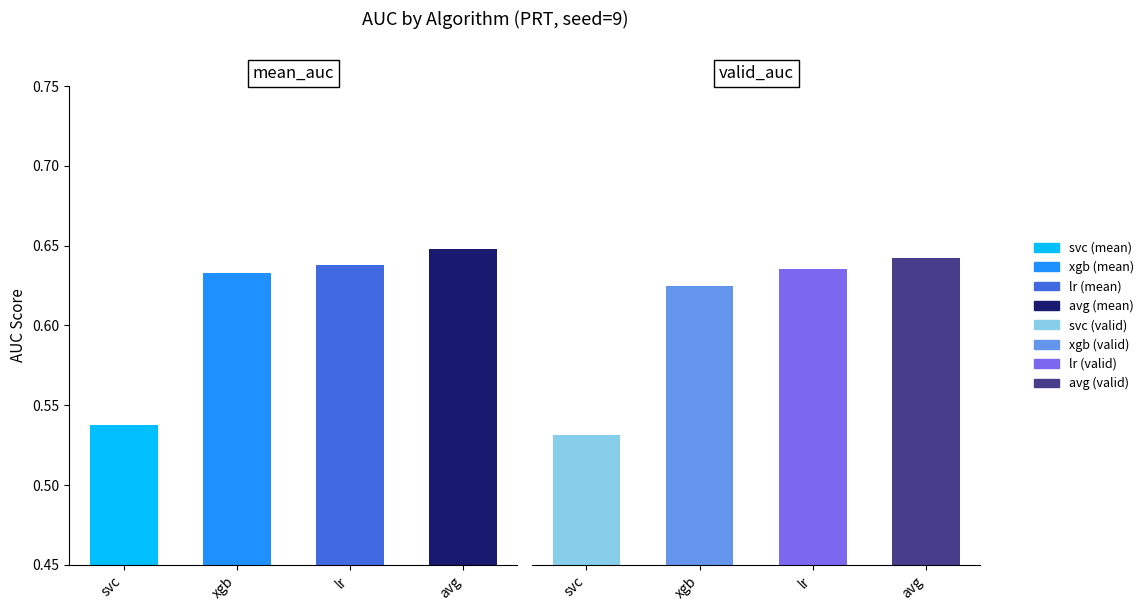

Reading left to right, list all the values displayed in this chart.

mean_auc: 0.5	0.6	0.6	0.6
valid_auc: 0.5	0.6	0.6	0.6